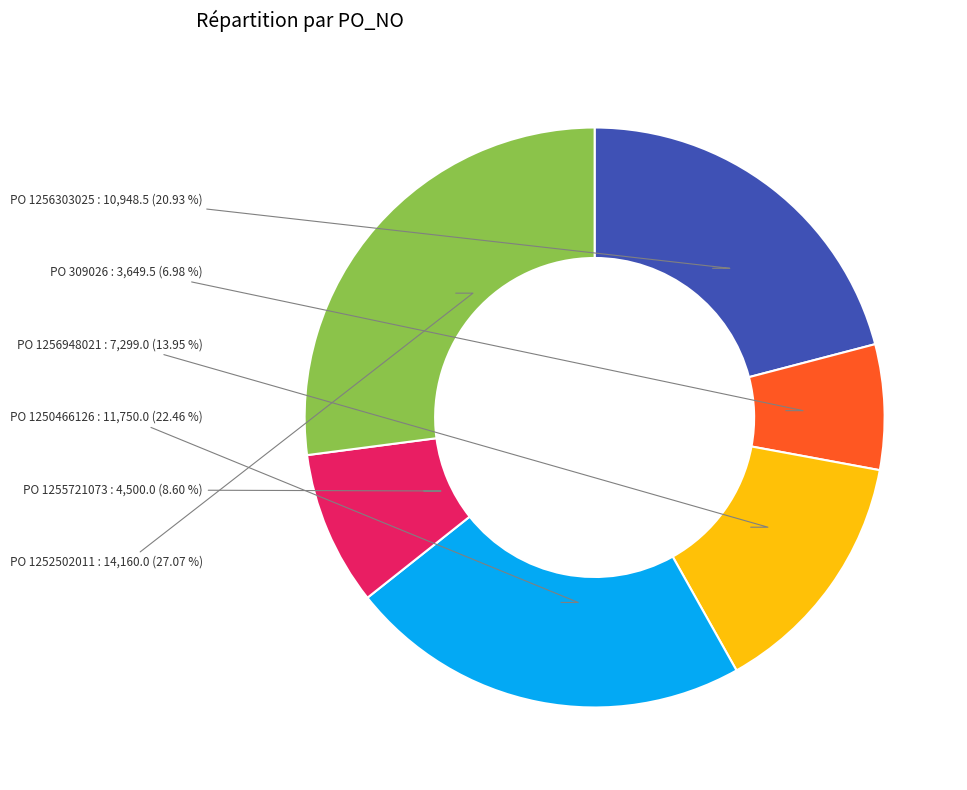

Is there any slice that represents more than half of the pie?

No